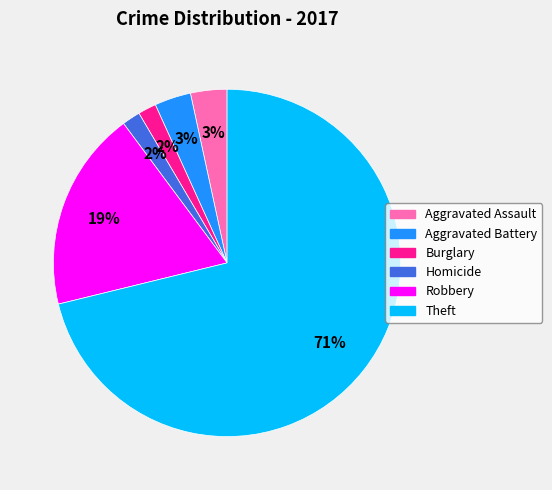

Which slice is the largest?

Theft